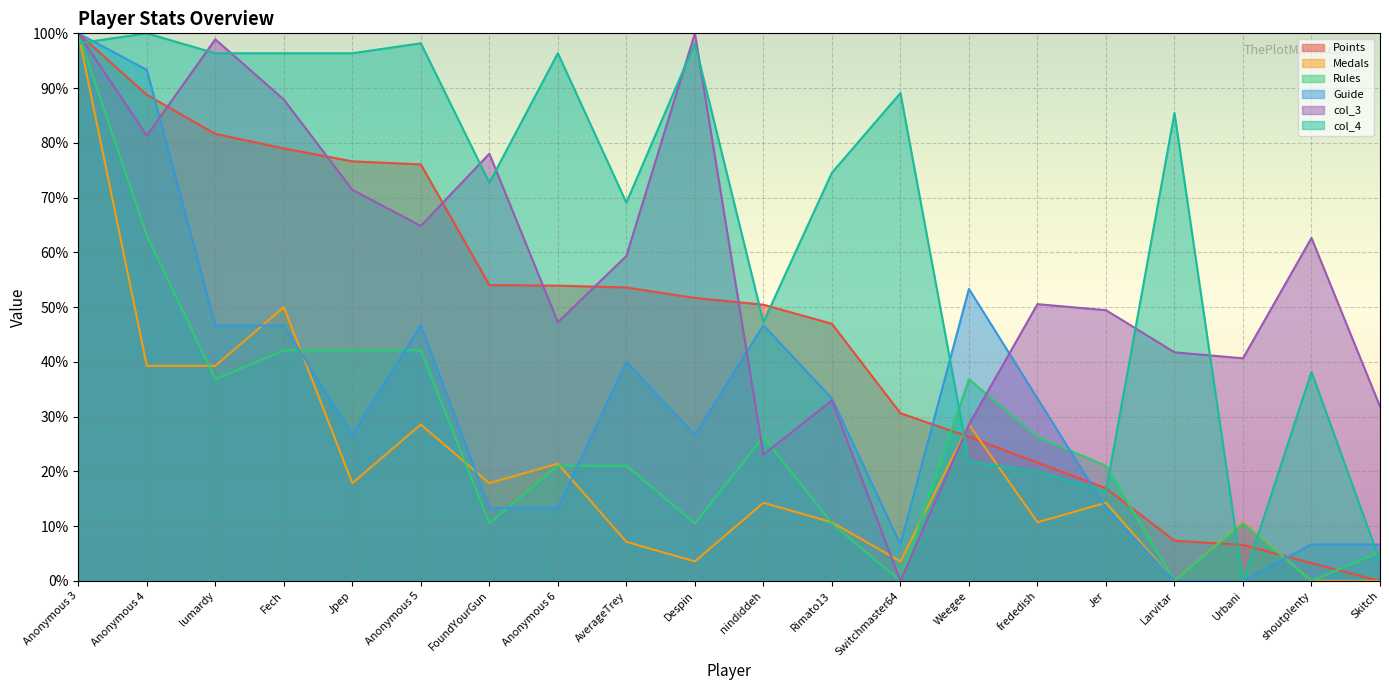

Reading left to right, transcribe all the data shown in this chart.

Points: 100.0	88.8	81.6	79.0	76.6	76.1	54.0	53.9	53.6	51.7	50.4	47.0	30.6	26.3	21.6	16.9	7.4	6.6	3.3	0.0
Medals: 100.0	39.3	39.3	50.0	17.9	28.6	17.9	21.4	7.1	3.6	14.3	10.7	3.6	28.6	10.7	14.3	0.0	10.7	0.0	0.0
Rules: 100.0	63.2	36.8	42.1	42.1	42.1	10.5	21.1	21.1	10.5	26.3	10.5	0.0	36.8	26.3	21.1	0.0	10.5	0.0	5.3
Guide: 100.0	93.3	46.7	46.7	26.7	46.7	13.3	13.3	40.0	26.7	46.7	33.3	6.7	53.3	33.3	13.3	0.0	0.0	6.7	6.7
col_3: 100.0	81.3	98.9	87.9	71.4	64.8	78.0	47.3	59.3	100.0	23.1	33.0	0.0	28.6	50.5	49.5	41.8	40.7	62.6	31.9
col_4: 98.2	100.0	96.4	96.4	96.4	98.2	72.7	96.4	69.1	98.2	47.3	74.5	89.1	21.8	20.0	16.4	85.5	0.0	38.2	3.6